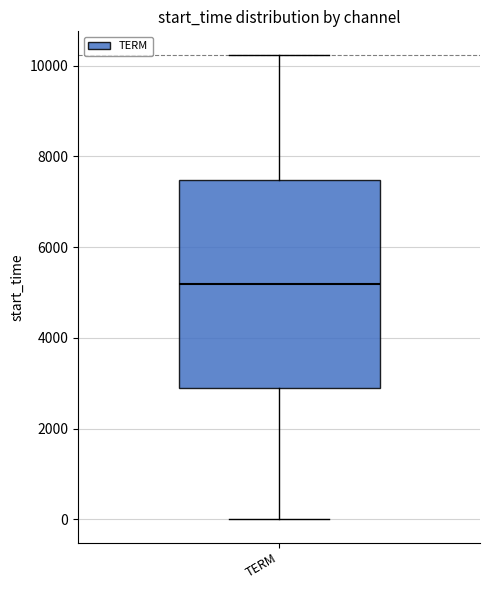

Read this box plot against the y-axis: the position of the median line, the range covered by the box, and the ends of both whiskers. The values are not printed on the chart, so give them approximately, as read against the axis.

median 5200, box 3000 to 7400, whiskers 0 to 10200